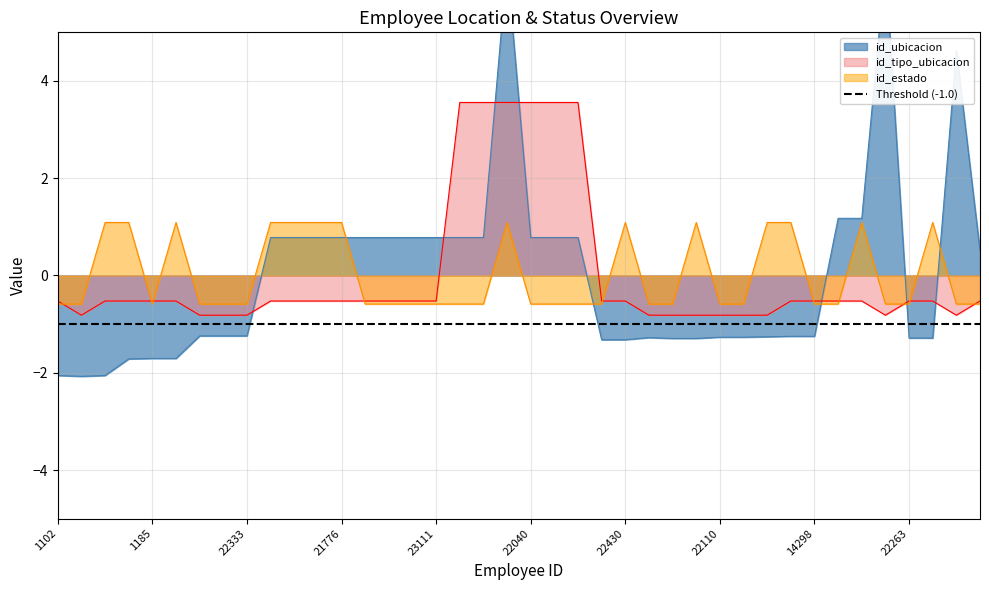

What position from the right is 9622?

33